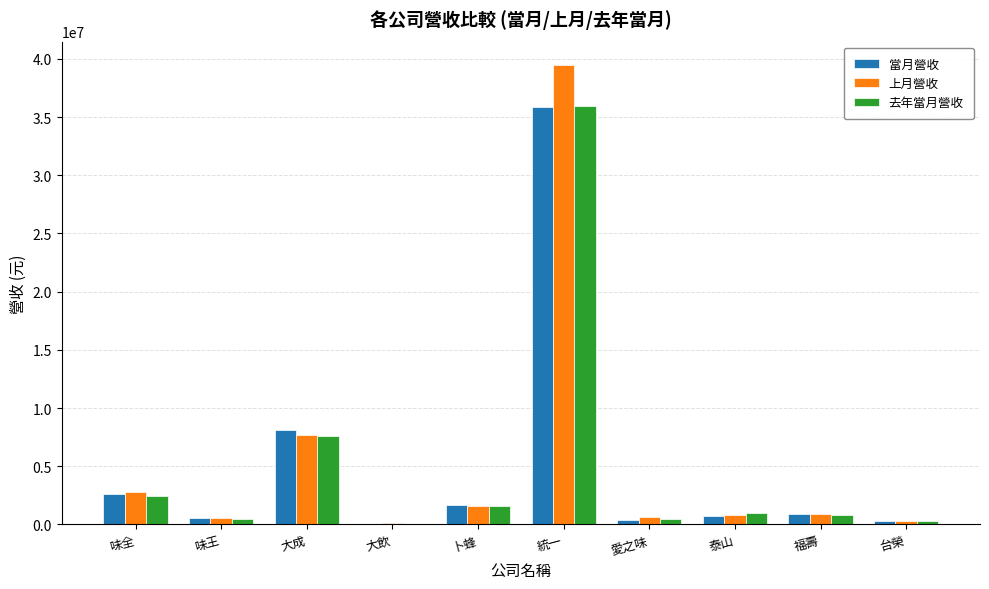

What is the maximum value shown in the chart?

39507402